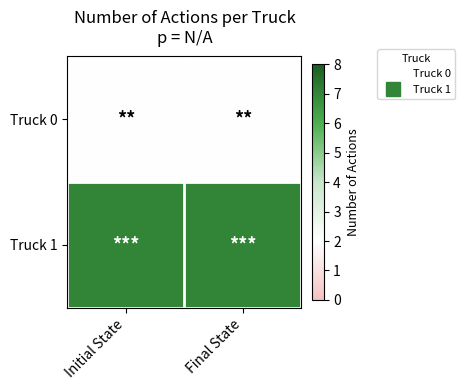

At which category does the chart reach its minimum across all series?

Initial State